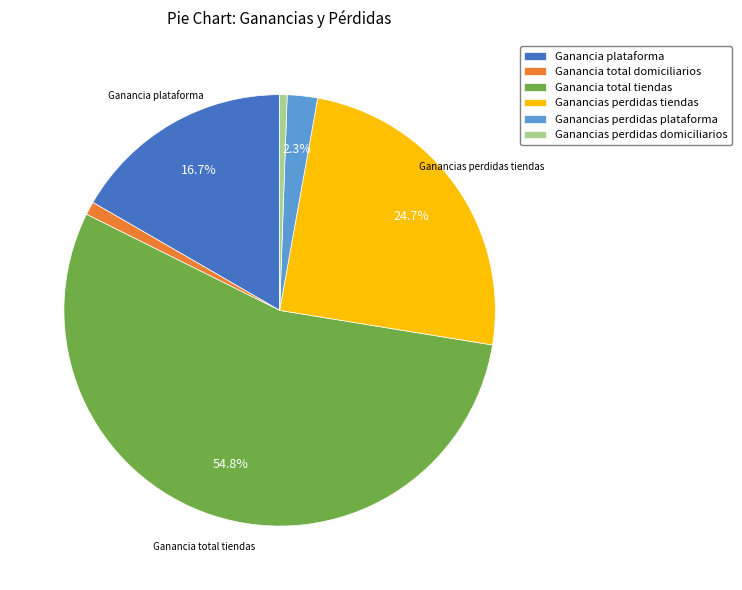

Which slice is the largest?

Ganancia total tiendas